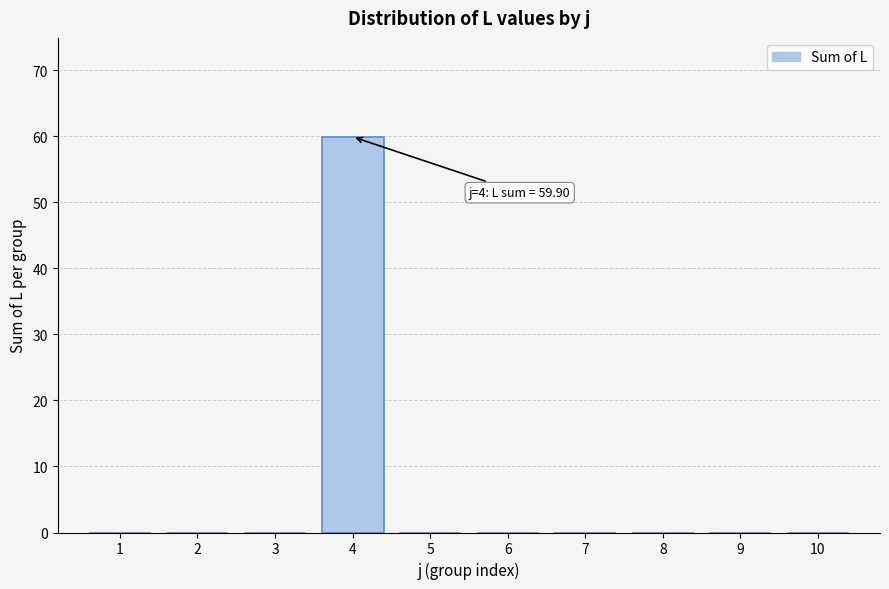

Reading left to right, transcribe all the data shown in this chart.

1=0.0	2=0.0	3=0.0	4=59.9	5=0.0	6=0.0	7=0.0	8=0.0	9=0.0	10=0.0